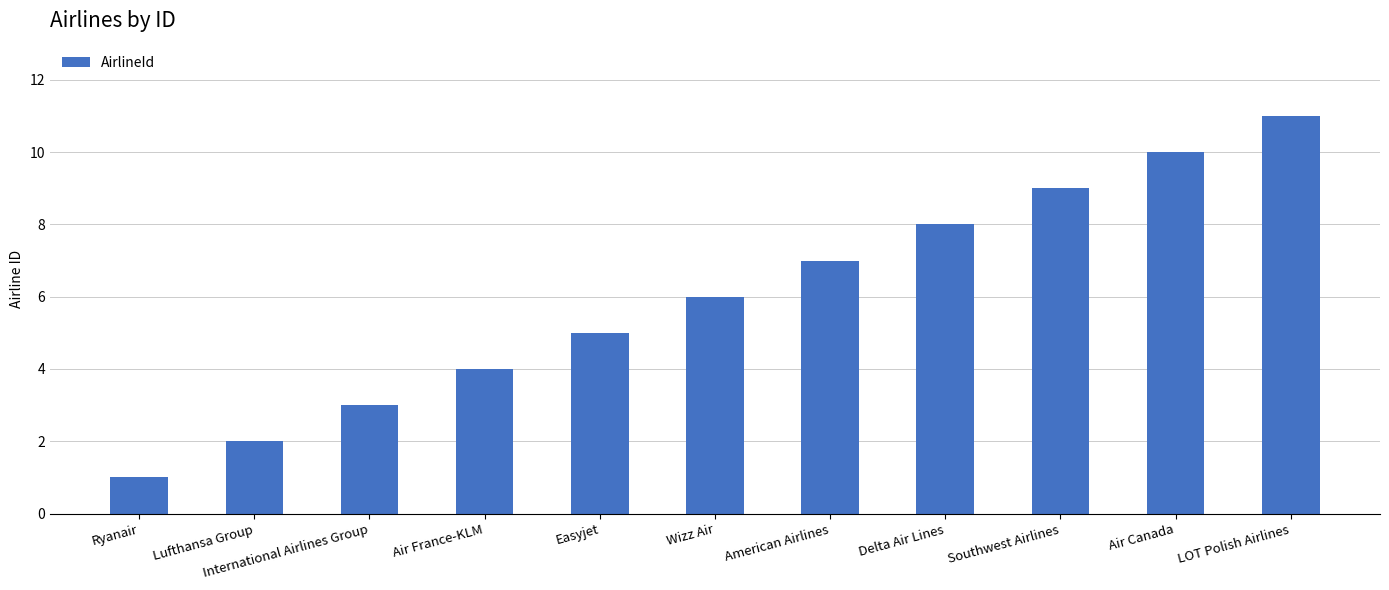

How many categories are shown in the chart?

11